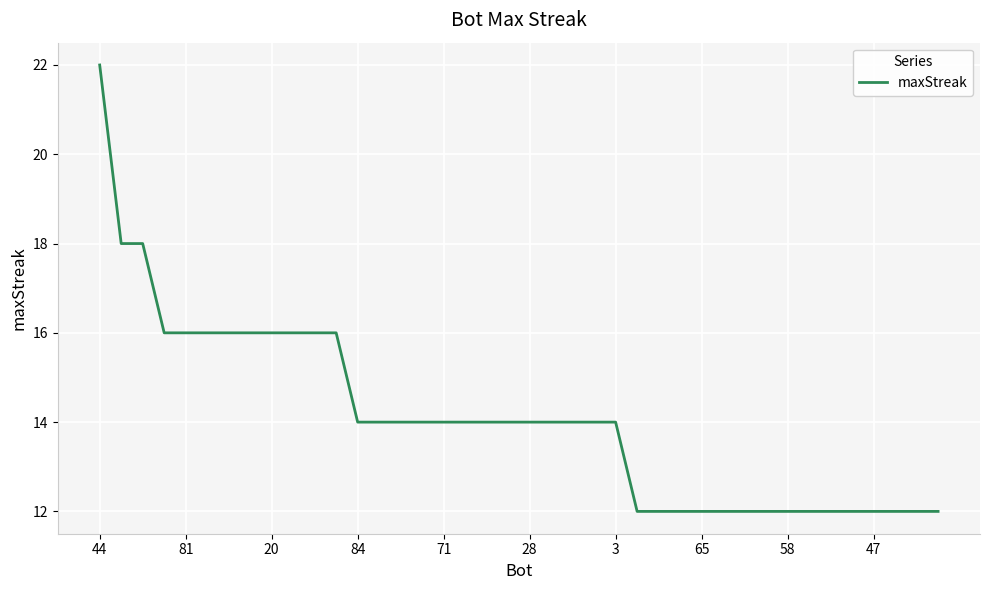

Does the chart have visible grid lines?

Yes